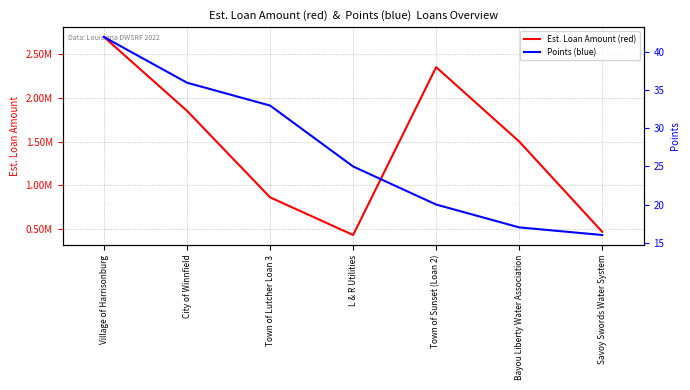

What is the approximate value of Points (blue) at Savoy Swords Water System, to the nearest 10?

20